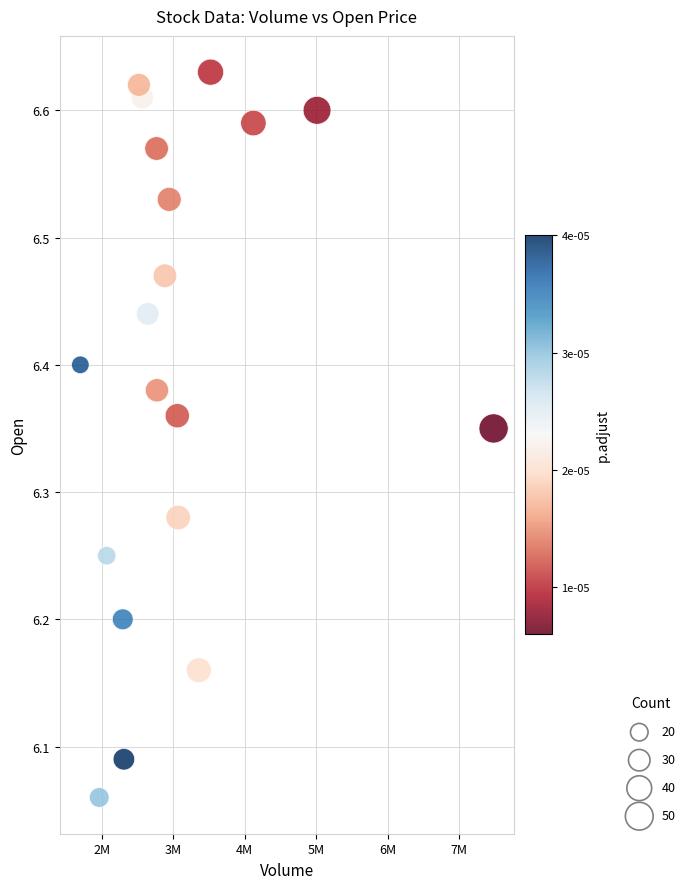

What is the range of Y values (max minus min)?

0.6